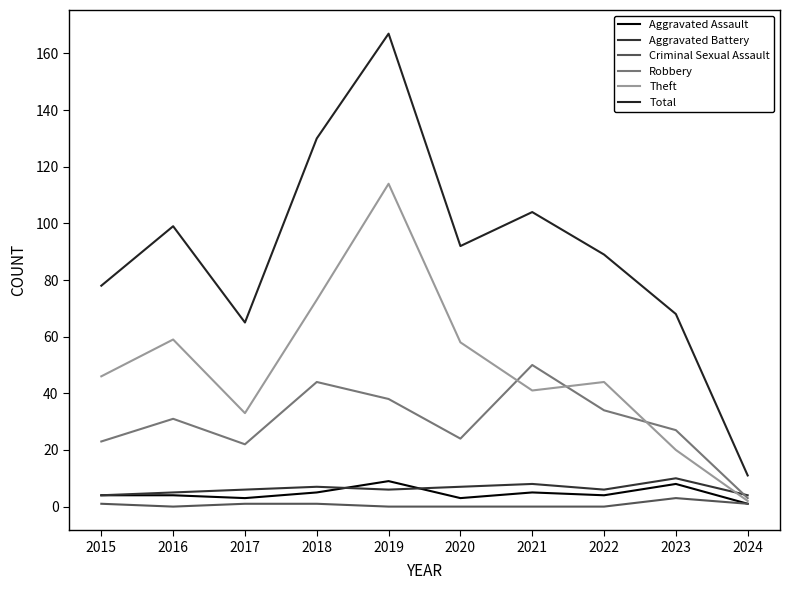

True or false: Aggravated Assault and Theft cross at least once.

False